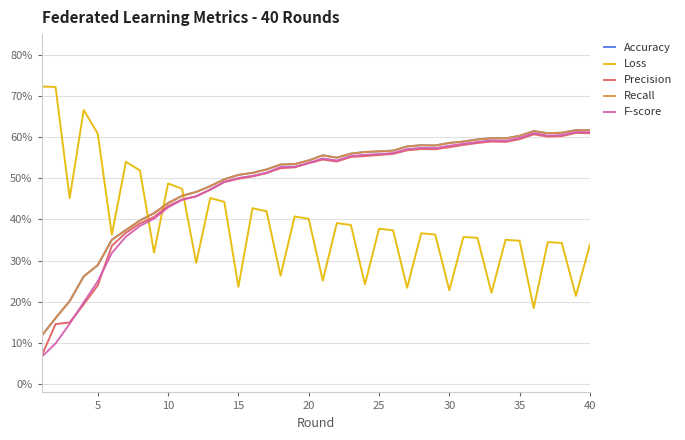

Is this an area chart (filled region under the line)?

No